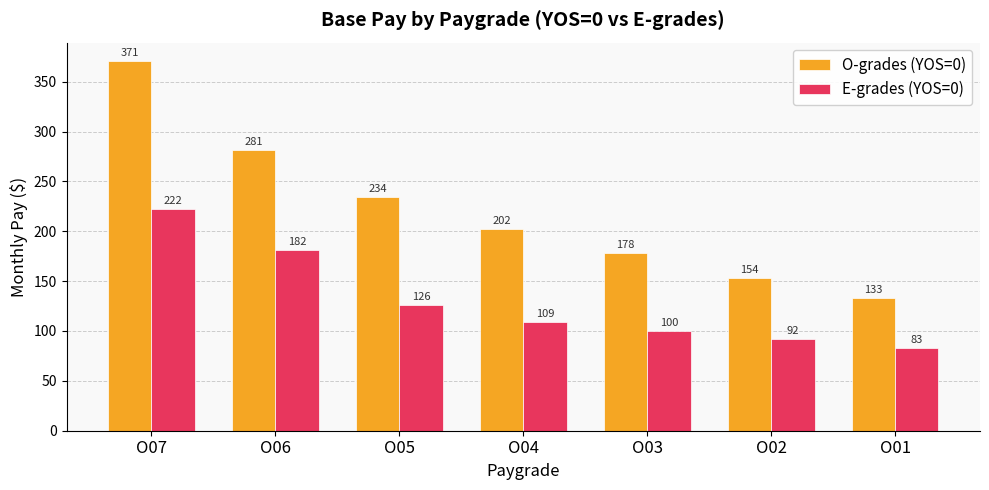

What is the spread (max minus min) of values at O05?

108.0